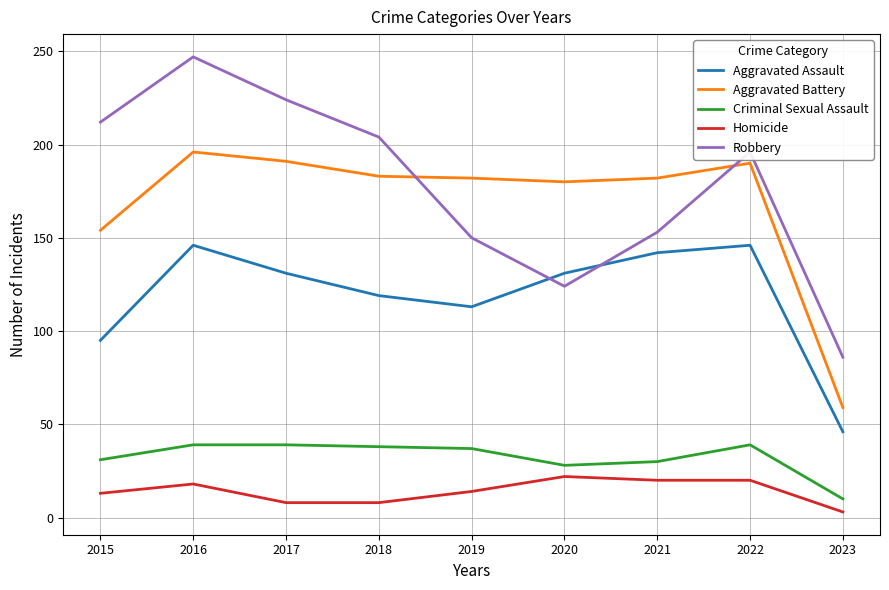

Which series has the widest spread of values?

Robbery